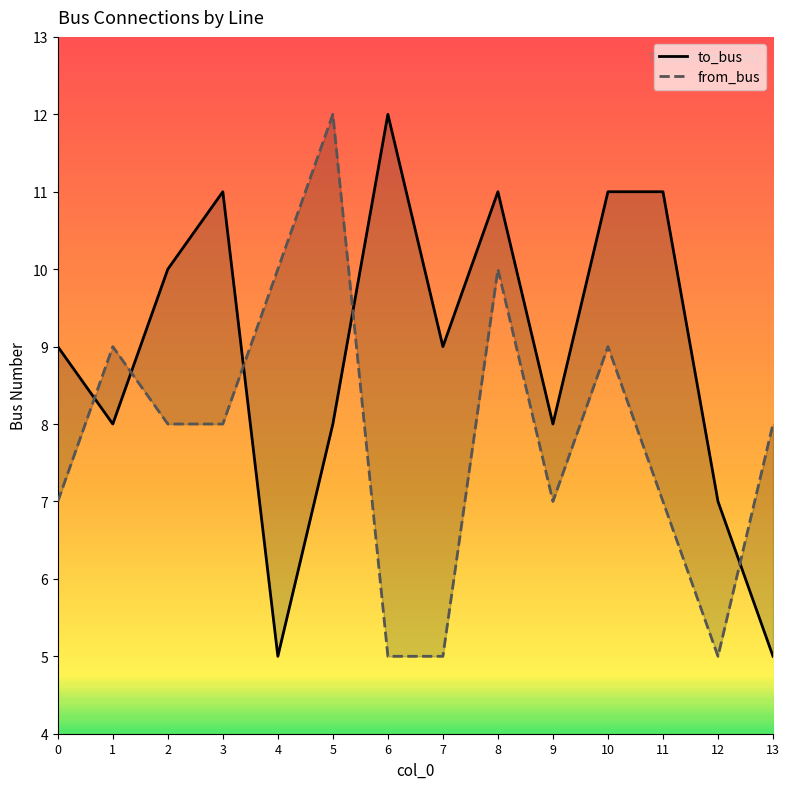

How many times do from_bus and to_bus cross each other?

5